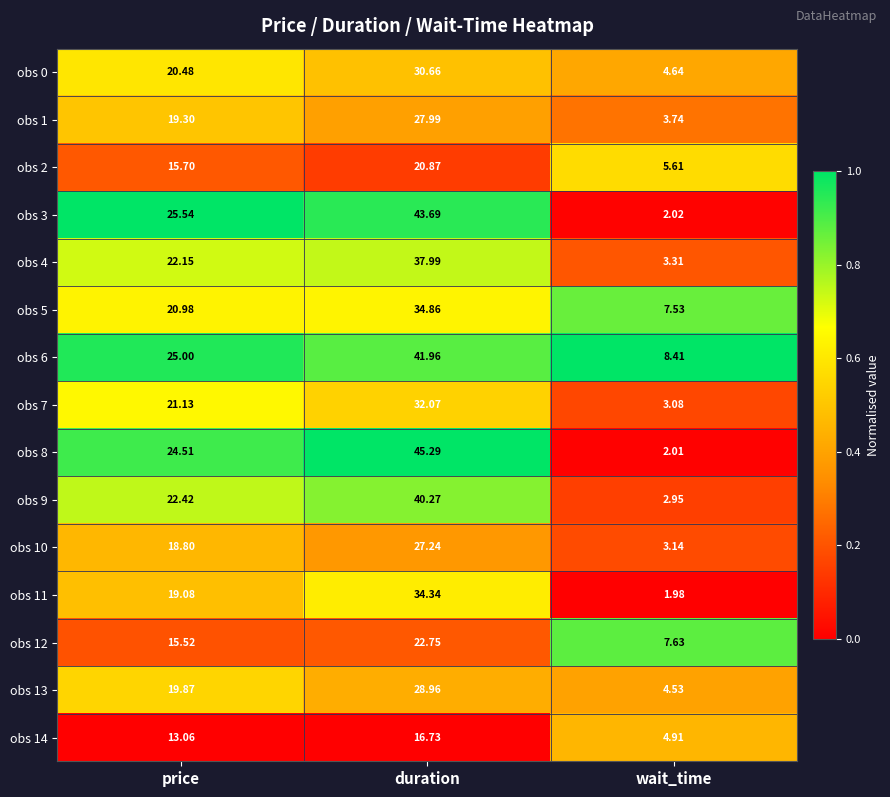

Rank the series by their maximum value, from lowest to highest.

obs 14, obs 2, obs 12, obs 10, obs 1, obs 13, obs 0, obs 7, obs 11, obs 5, obs 4, obs 9, obs 6, obs 3, obs 8